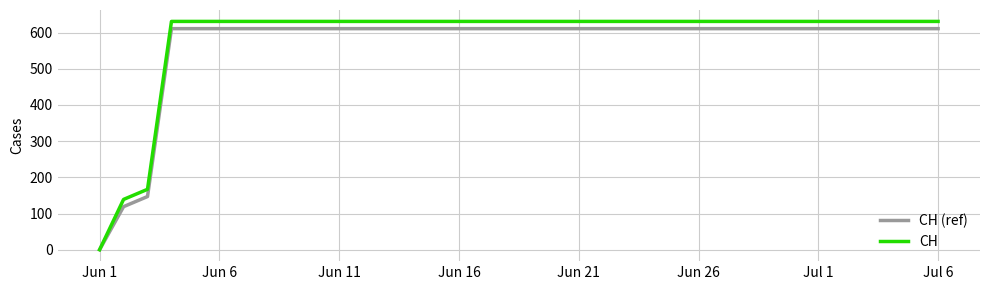

Reading right to left, list all the values displayed in this chart.

CH (ref): 611	611	611	611	611	611	611	611	611	611	611	611	611	611	611	611	611	611	611	611	611	611	611	611	611	611	611	611	611	611	611	611	611	147	119	0
CH: 631	631	631	631	631	631	631	631	631	631	631	631	631	631	631	631	631	631	631	631	631	631	631	631	631	631	631	631	631	631	631	631	631	167	139	0